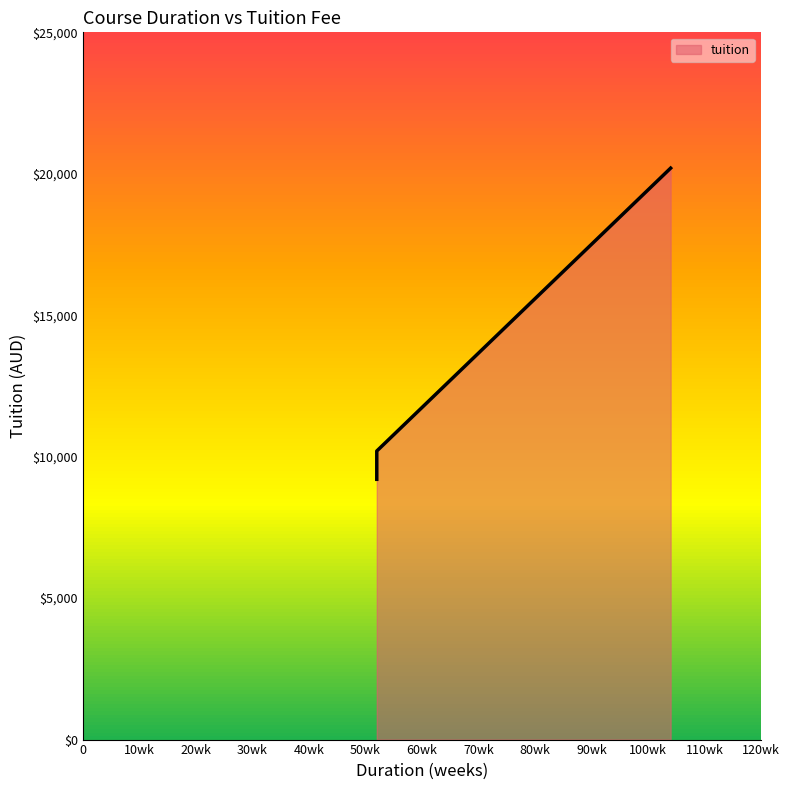

Reading left to right, list all the values displayed in this chart.

52=9200	52=10200	104=20200